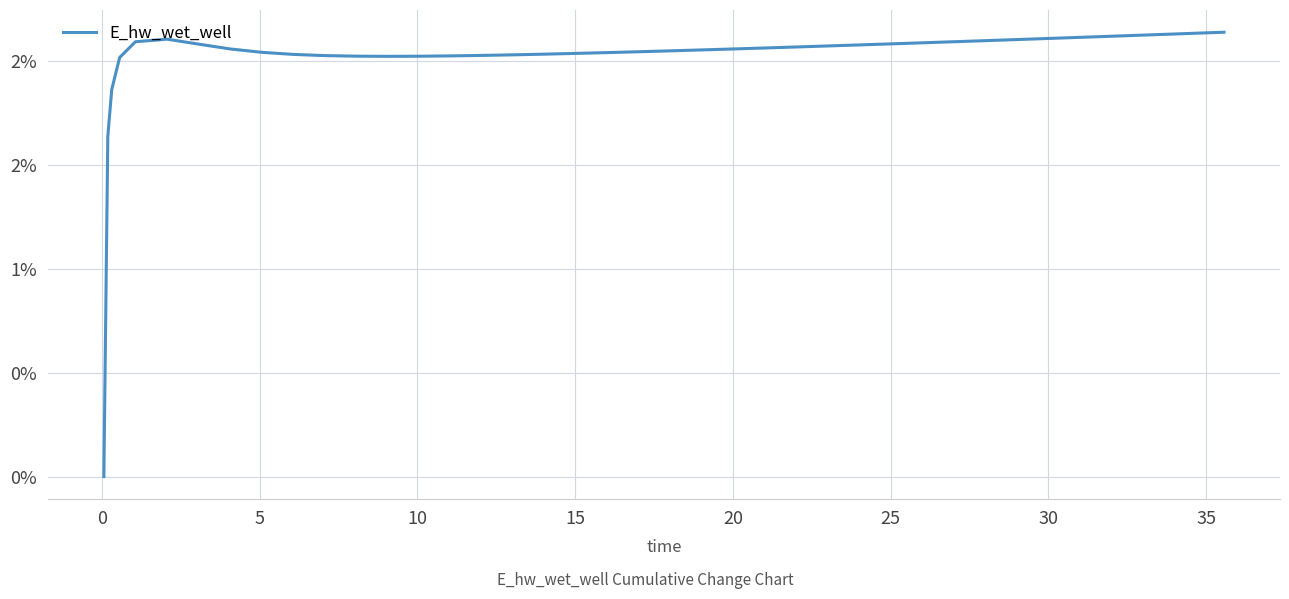

How many points are lower than both their immediate neighbors (excluding endpoints)?

1